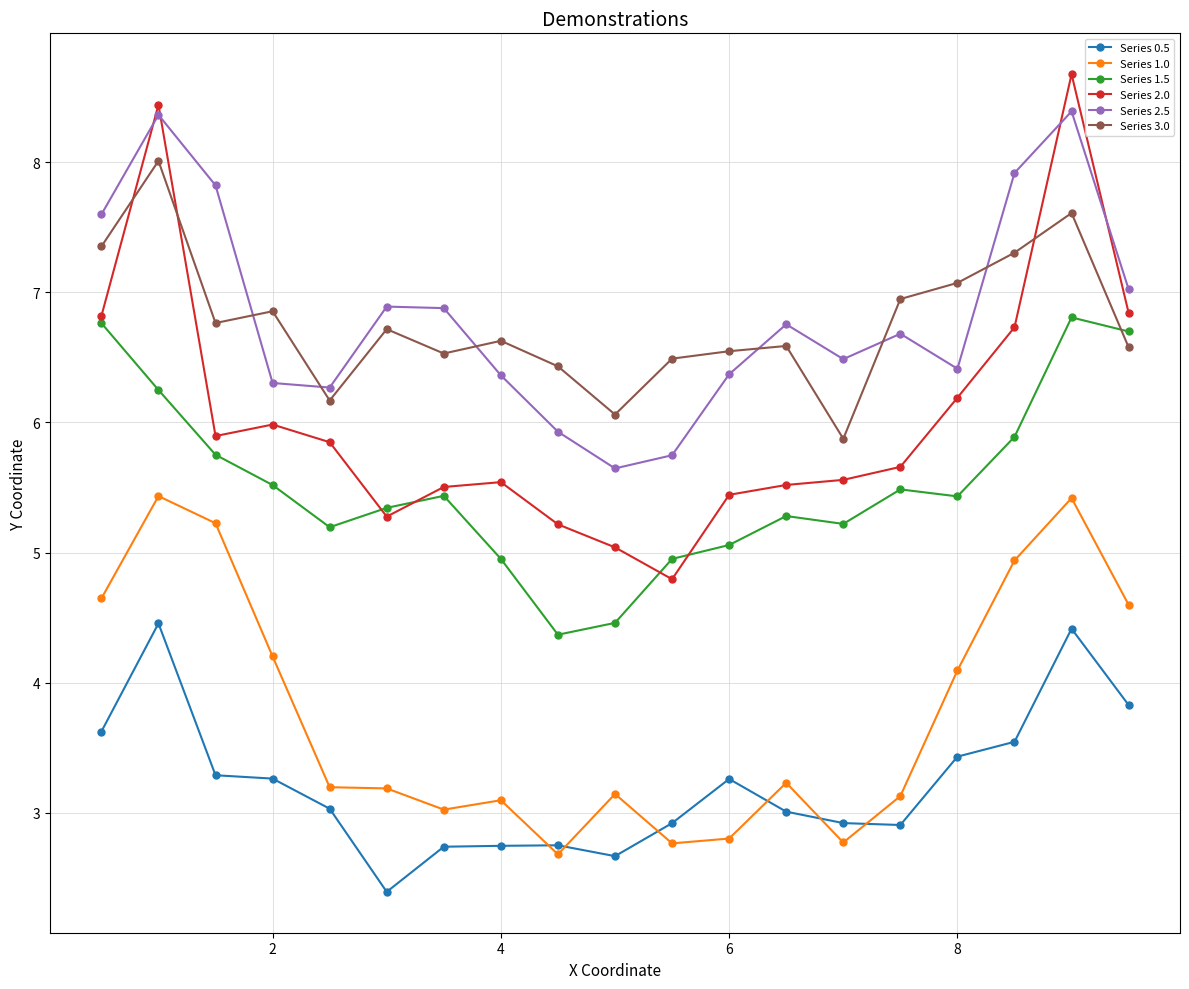

What is the value of the Series 2.5 point at the 10th from the left?

5.6